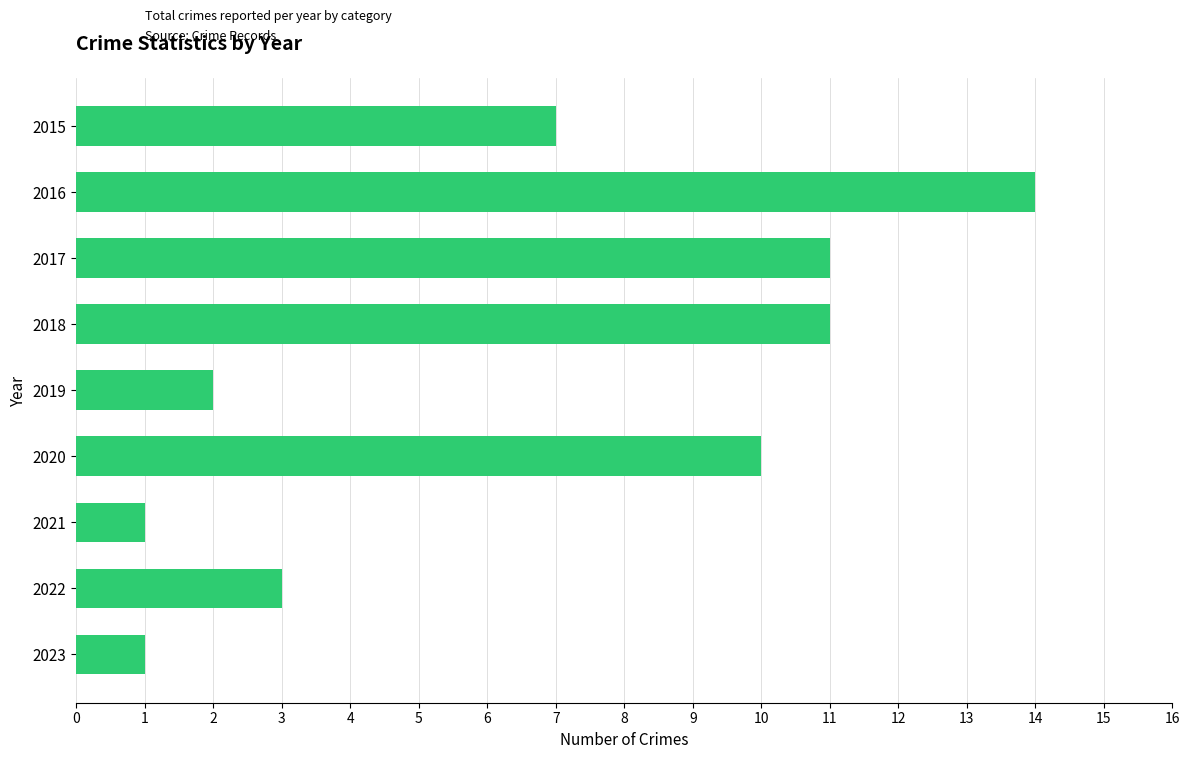

Does the chart contain any negative values?

No